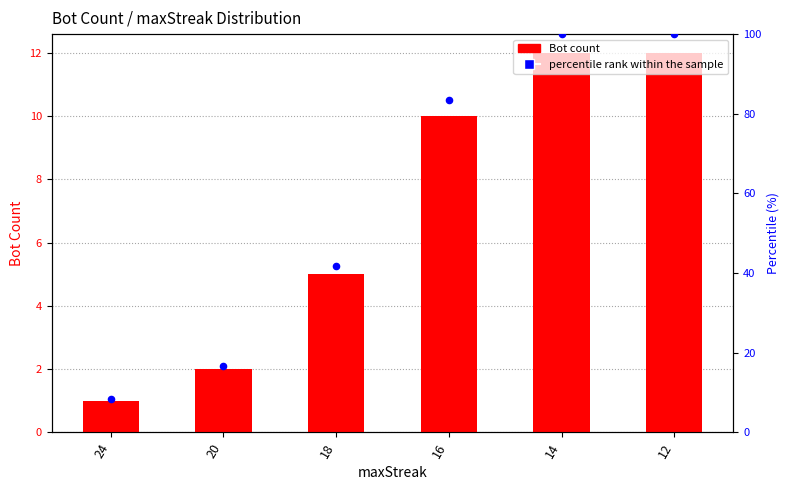

Which series has the widest spread of Y values?

percentile rank within the sample